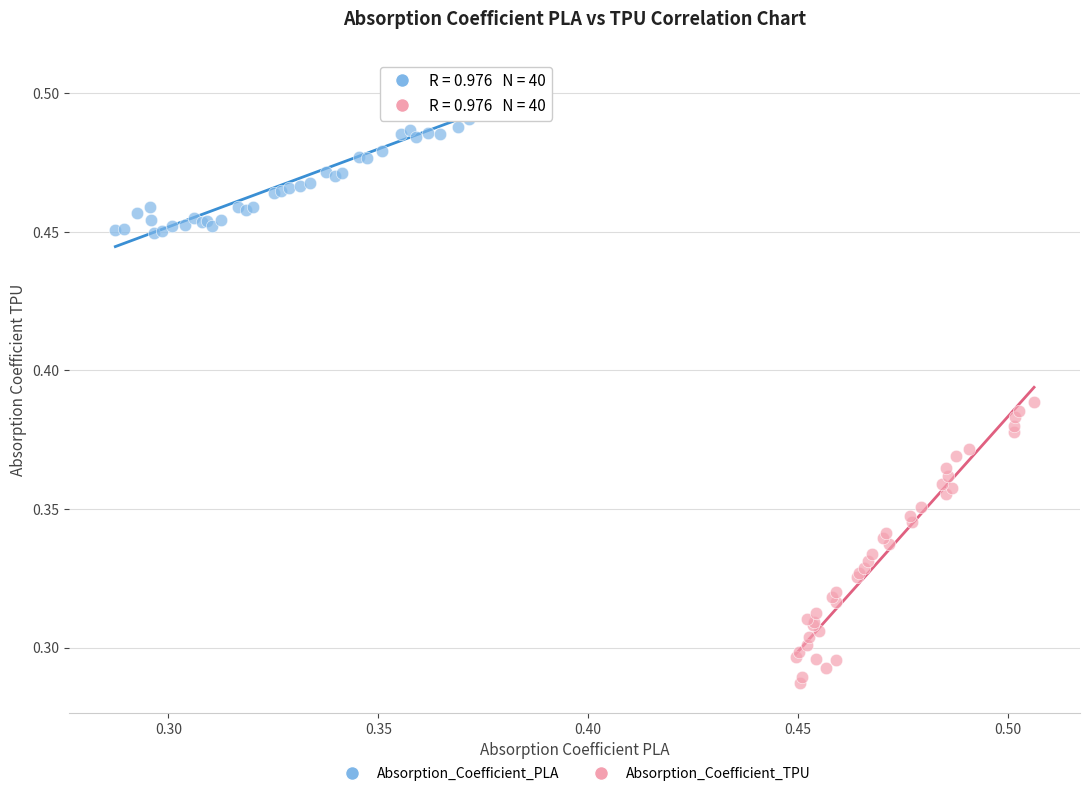

Which series contains the highest Y value?

Absorption_Coefficient_PLA